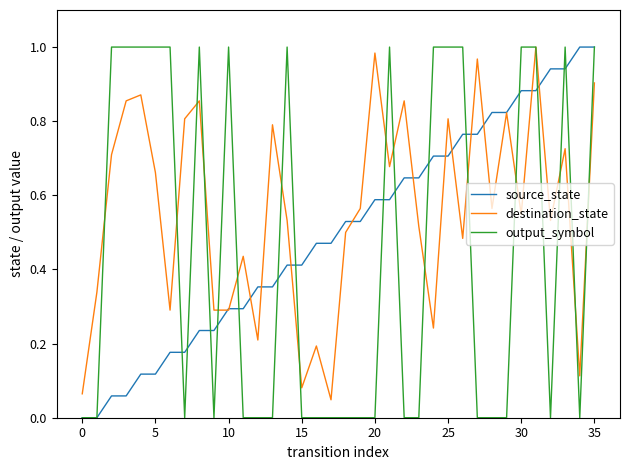

Which series has the largest total across all categories?

destination_state